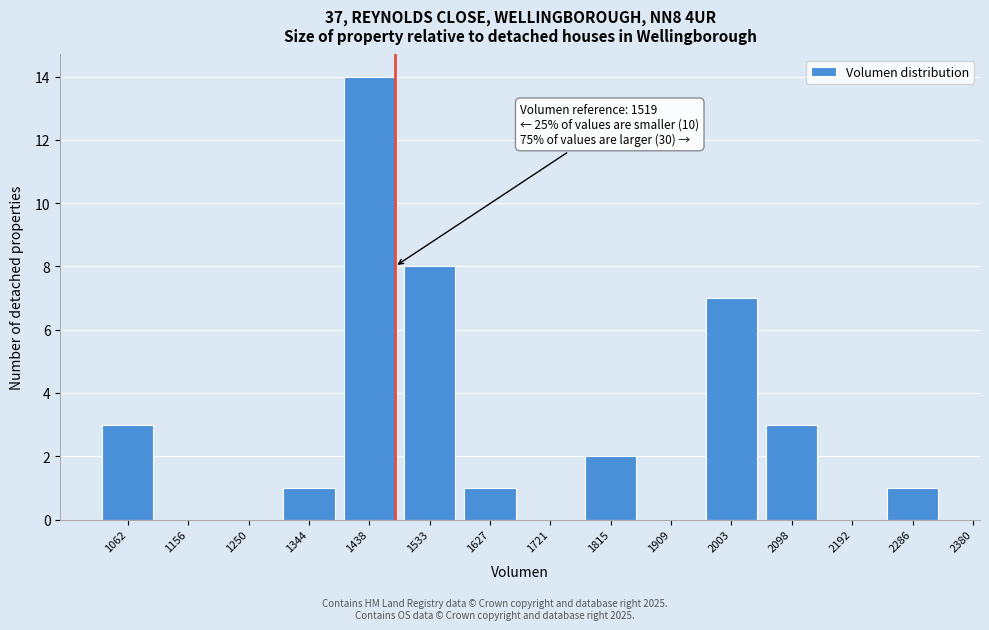

Reading left to right, what are all the values shown in this chart?

1062=3	1156=0	1250=0	1344=1	1438=14	1533=8	1627=1	1721=0	1815=2	1909=0	2003=7	2098=3	2192=0	2286=1